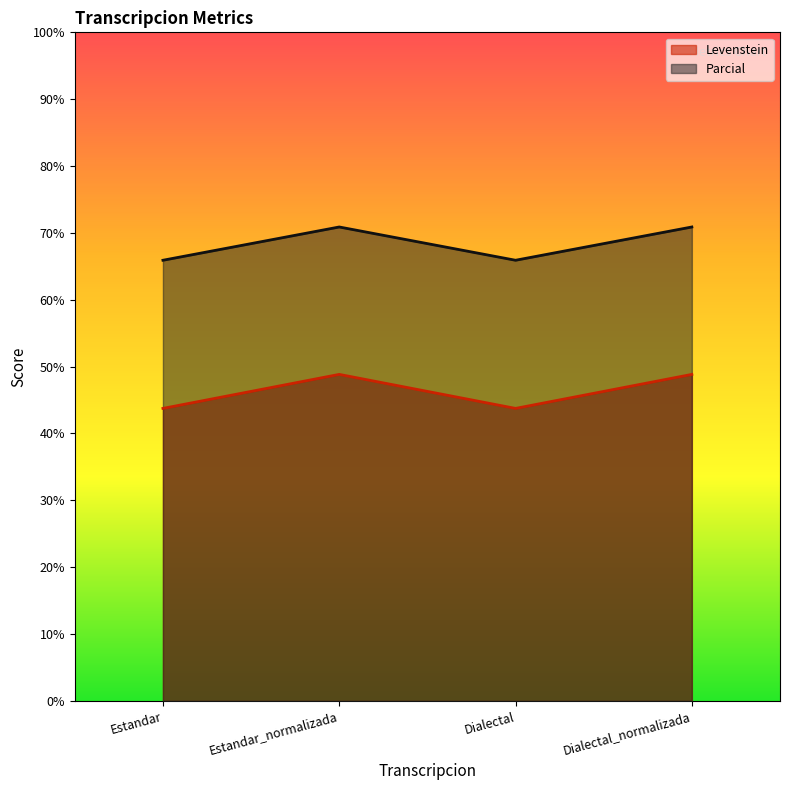

True or false: Parcial has a value of 70.9 at Estandar_normalizada.

True